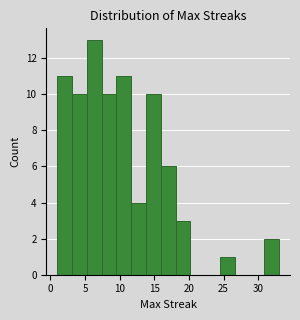

Reading left to right, list every bar in this chart as the range it spans on the x-axis followed by its height. Neither the bar edges nor the heights are printed on the chart, so give them approximately, as read against the axes.

1.0 to 3.0: 11
3.0 to 5.5: 10
5.5 to 7.5: 13
7.5 to 9.5: 10
9.5 to 11.5: 11
11.5 to 14.0: 4
14.0 to 16.0: 10
16.0 to 18.0: 6
18.0 to 20.0: 3
20.0 to 22.5: 0
22.5 to 24.5: 0
24.5 to 26.5: 1
26.5 to 28.5: 0
28.5 to 31.0: 0
31.0 to 33.0: 2